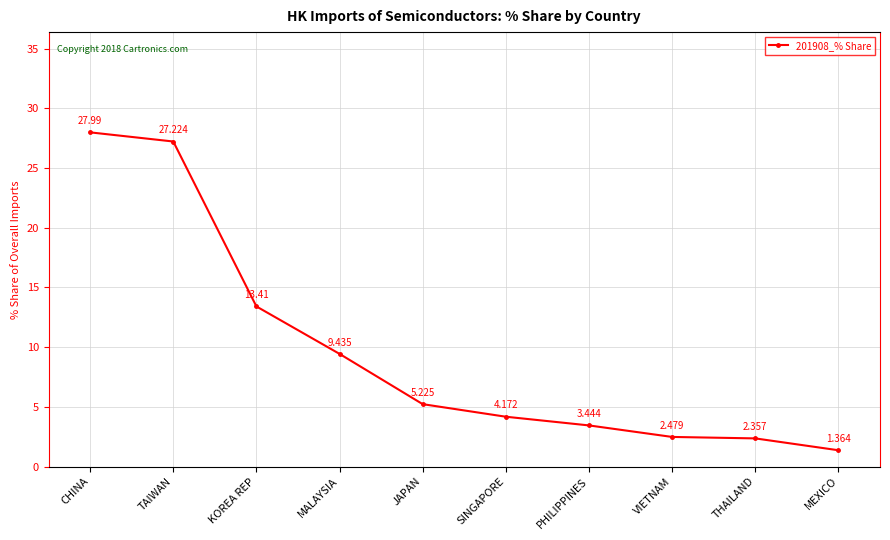

Rank the categories by value from lowest to highest.

MEXICO, THAILAND, VIETNAM, PHILIPPINES, SINGAPORE, JAPAN, MALAYSIA, KOREA REP, TAIWAN, CHINA